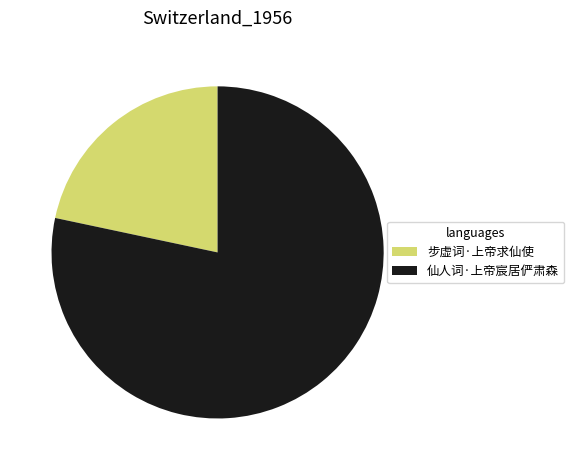

What is the ratio of the value at 步虚词·上帝求仙使 to the value at 仙人词·上帝宸居俨肃森?

0.3